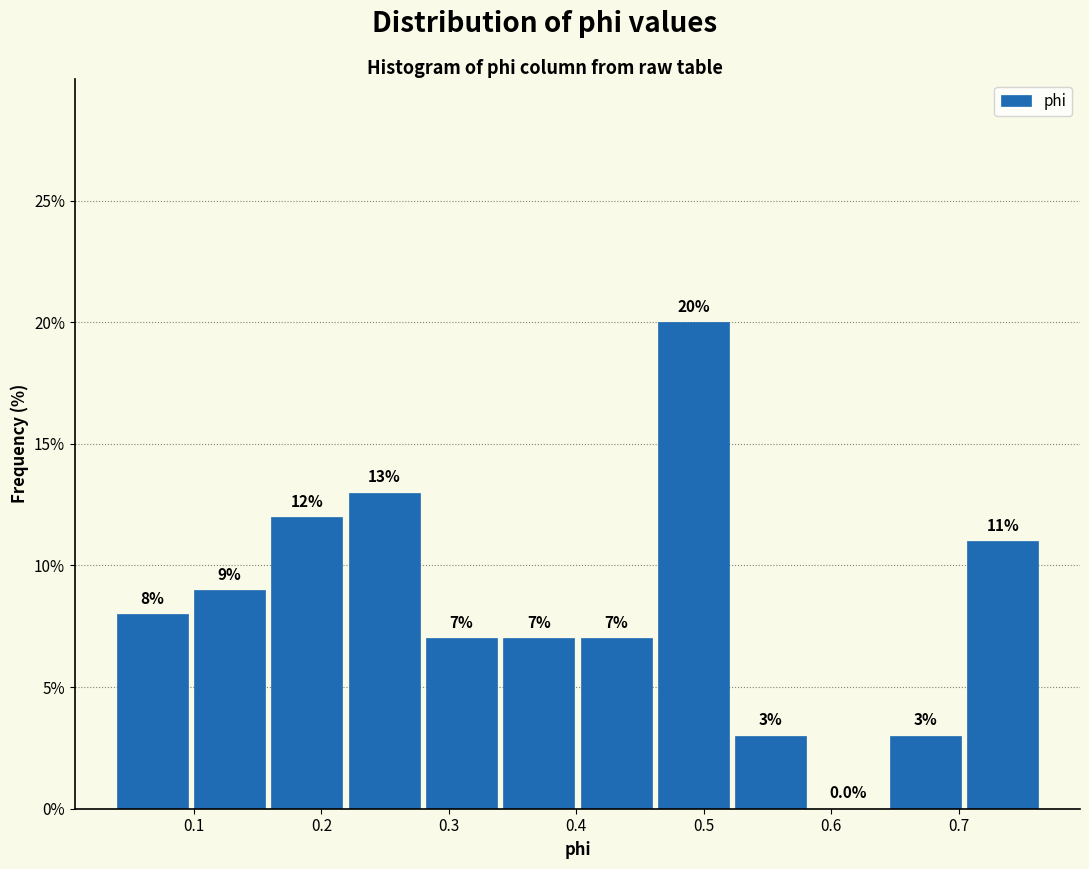

Reading left to right, list every bar in this chart as the range it spans on the x-axis followed by its height. The bar edges are not printed on the chart, so give them approximately, as read against the axis.

0.04 to 0.10: 8.0
0.10 to 0.16: 9.0
0.16 to 0.22: 12.0
0.22 to 0.28: 13.0
0.28 to 0.34: 7.0
0.34 to 0.40: 7.0
0.40 to 0.46: 7.0
0.46 to 0.52: 20.0
0.52 to 0.58: 3.0
0.58 to 0.64: 0.0
0.64 to 0.70: 3.0
0.70 to 0.76: 11.0